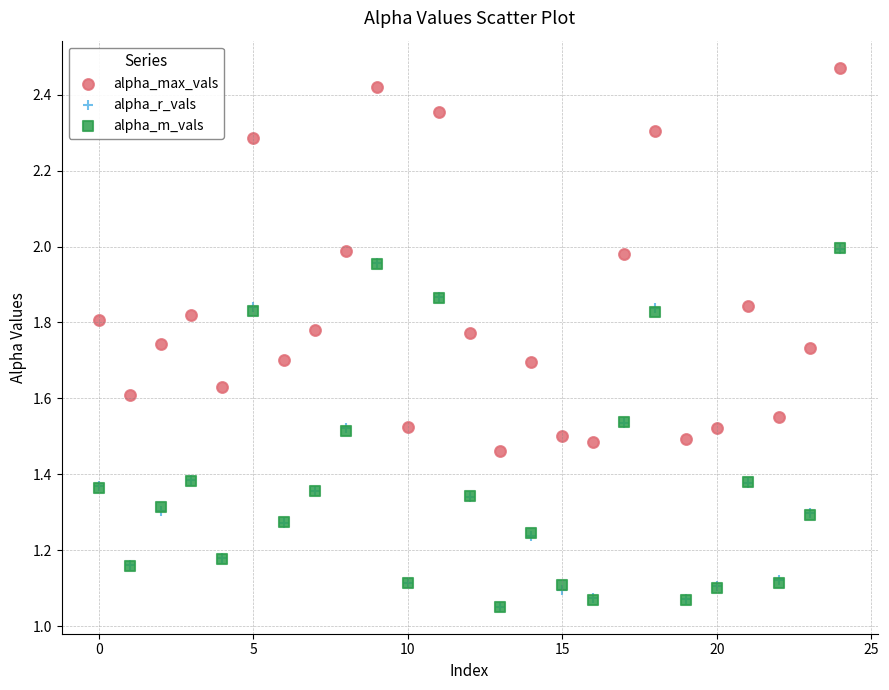

Which series has the widest spread of Y values?

alpha_max_vals